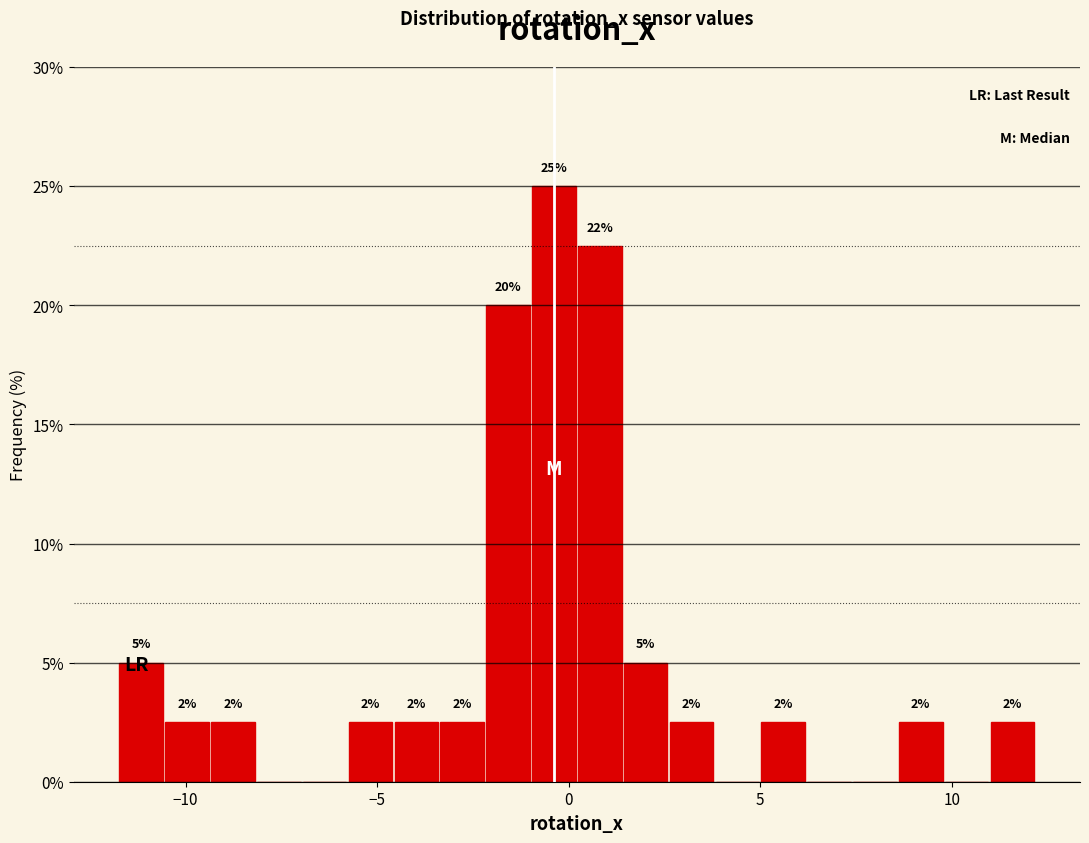

Read against the x-axis, roughly where is the centre of the tallest bar?

-0.5